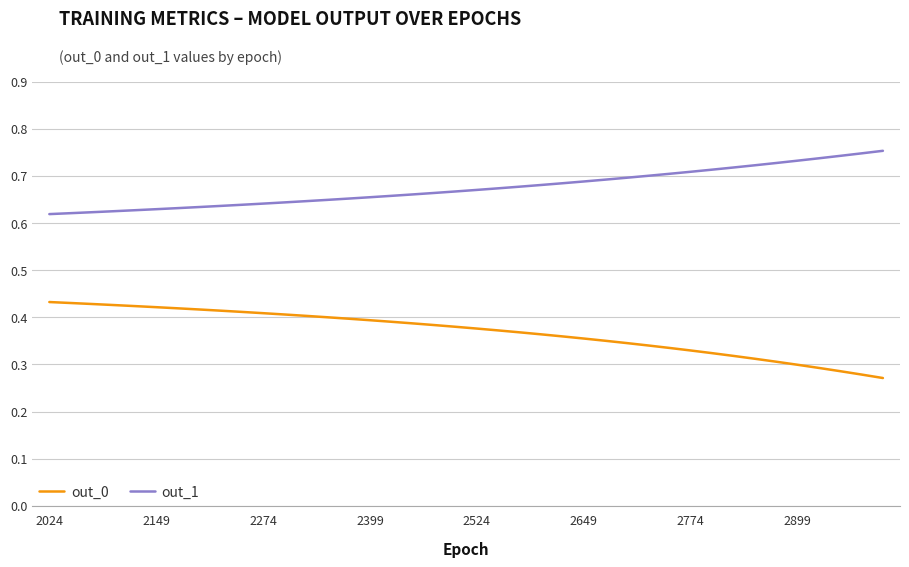

True or false: out_0 and out_1 intersect in this chart.

False